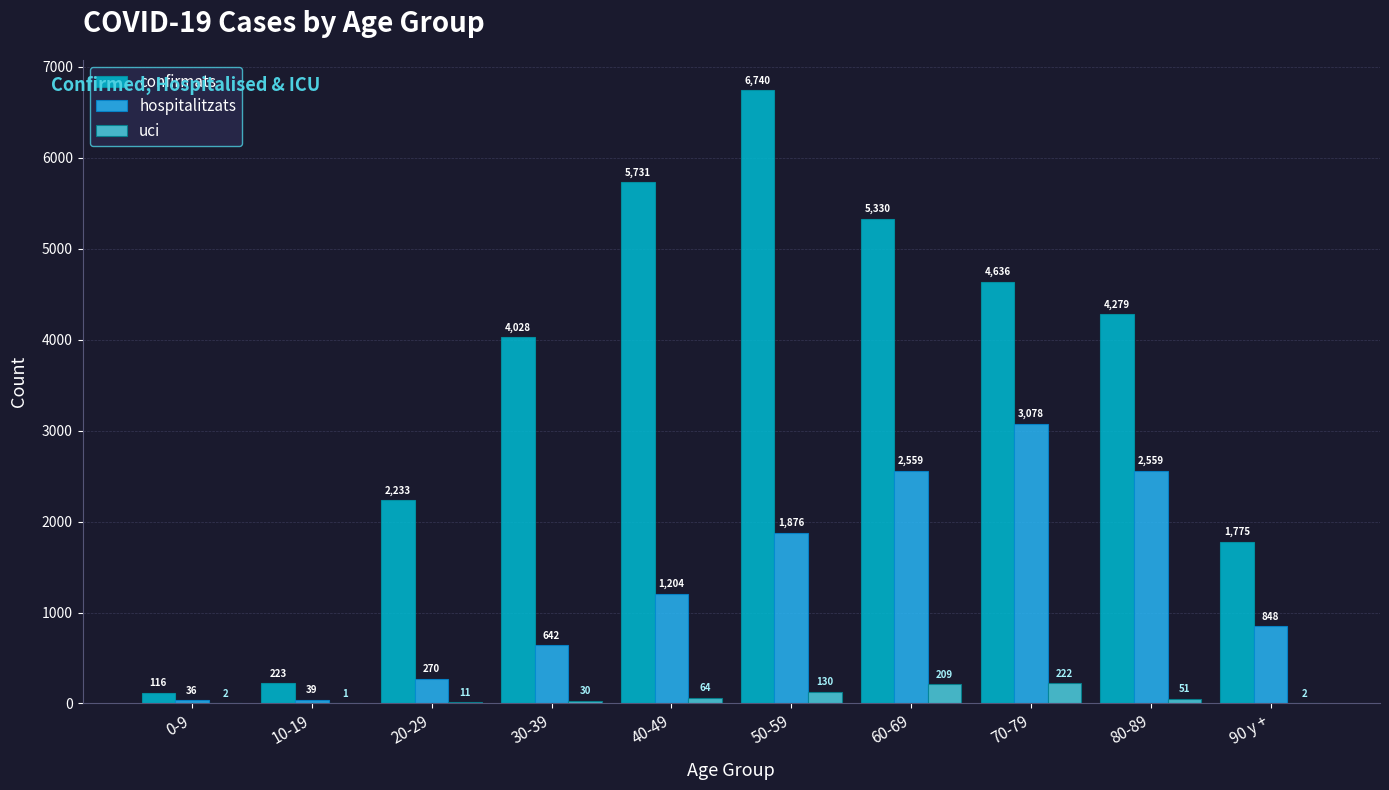

What is the difference between the hospitalitzats values at 70-79 and 0-9?

3042